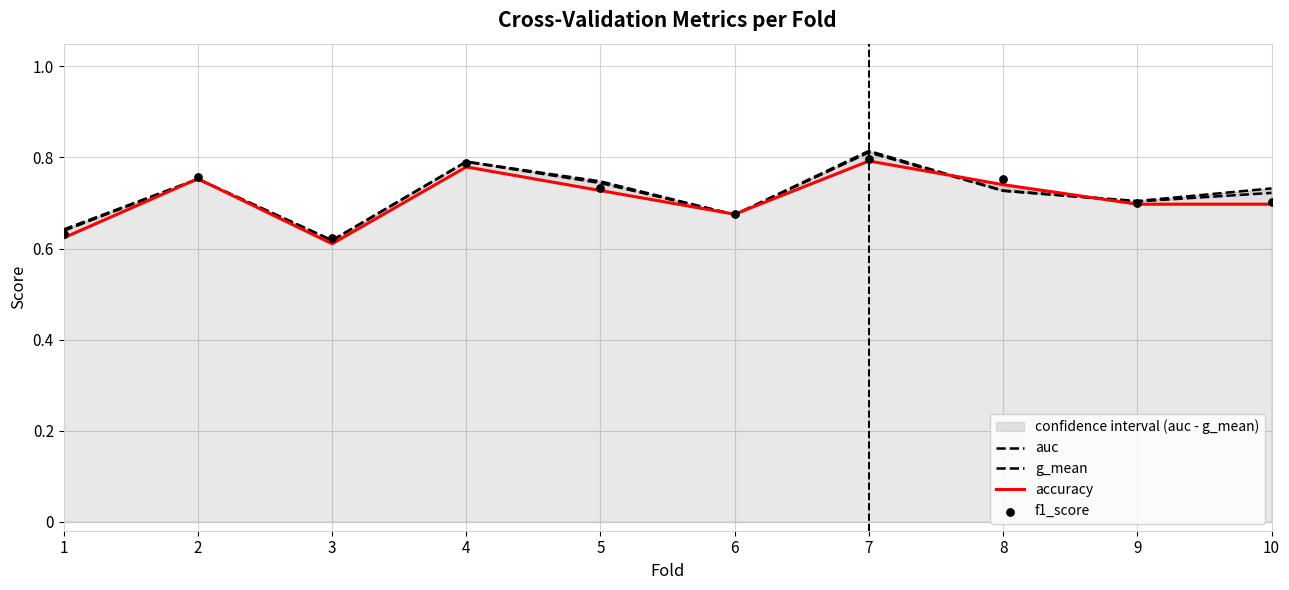

At which category is the sum across all series the highest?

7